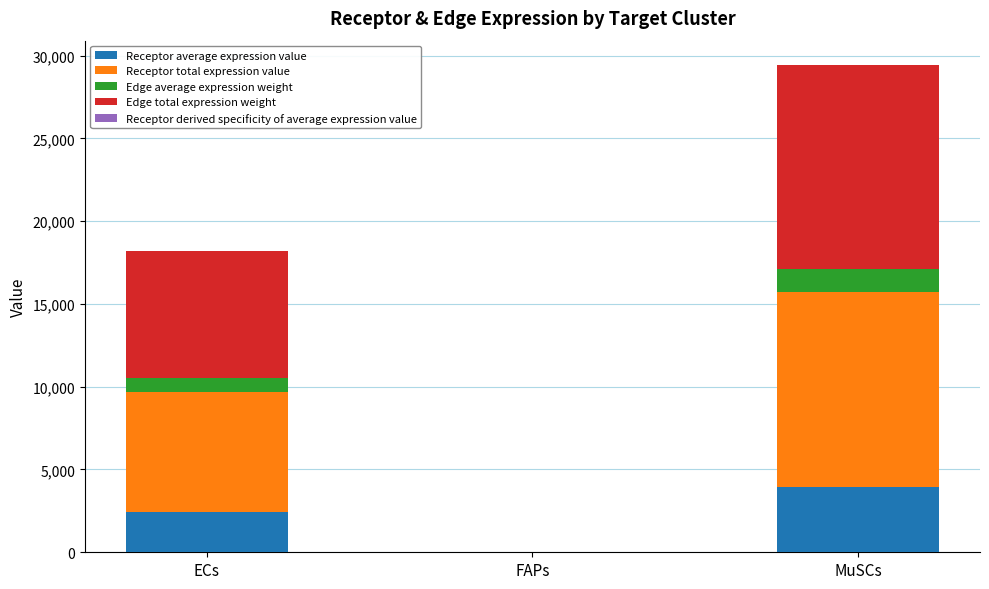

At which category is the sum across all series the highest?

MuSCs